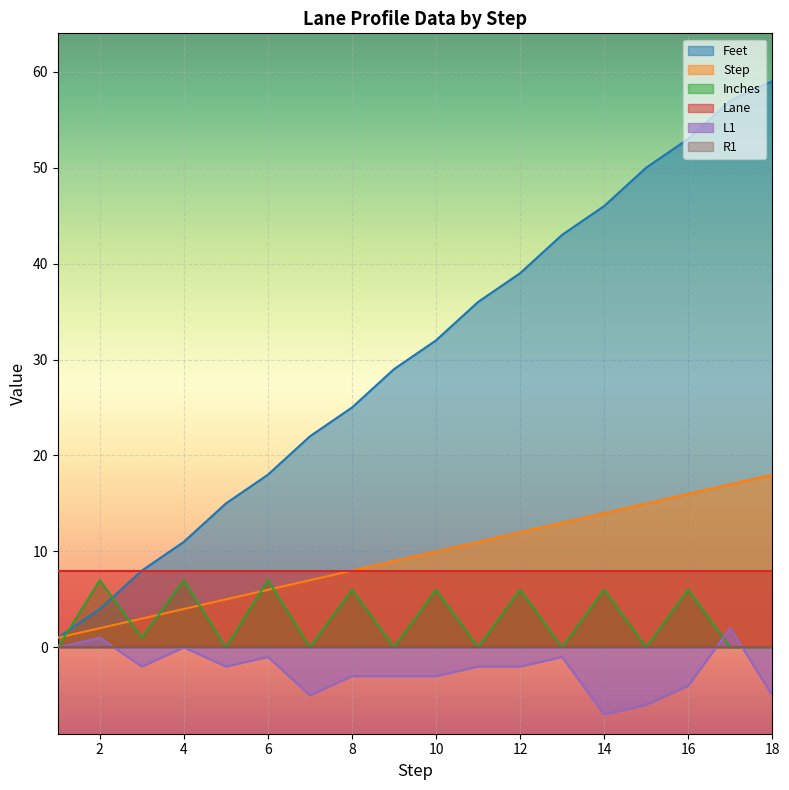

Which series has the largest range (max minus min)?

Feet